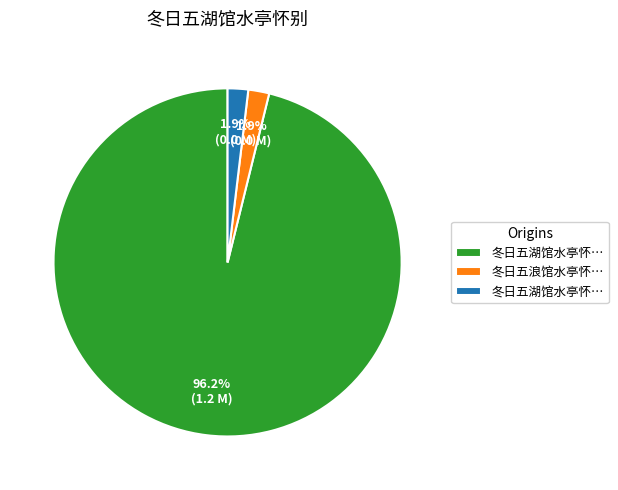

Is there any slice that represents more than half of the pie?

Yes